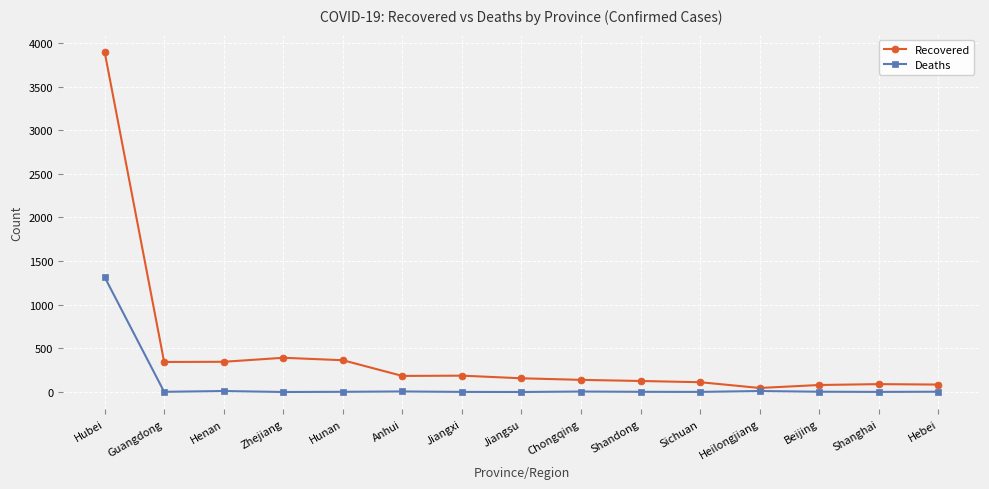

True or false: Deaths has more than 1 points higher than both neighbors.

True